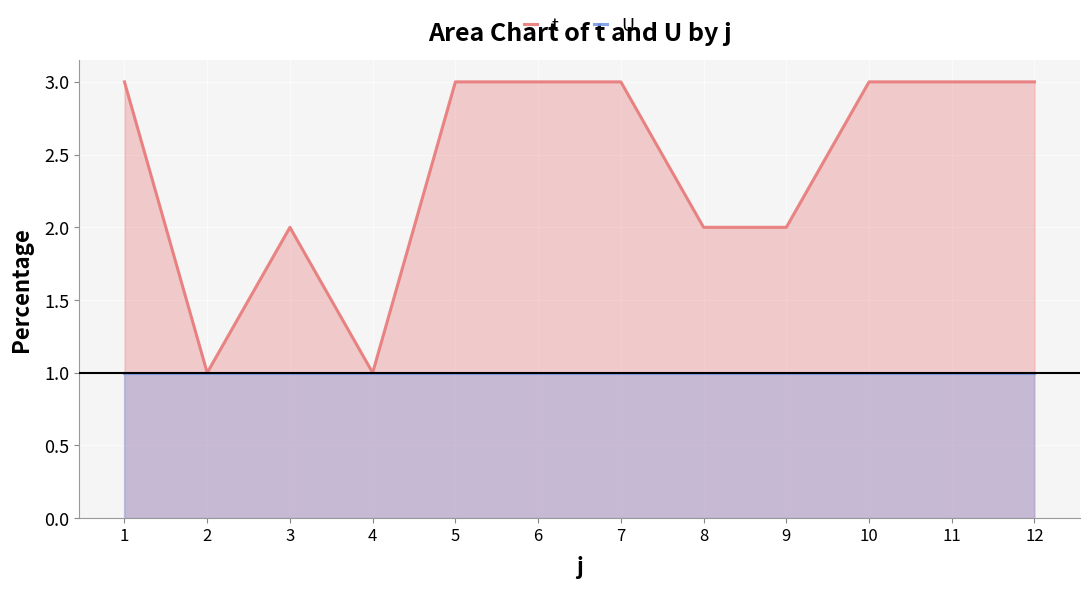

What is the sum of the t values at 2 and 10?

4